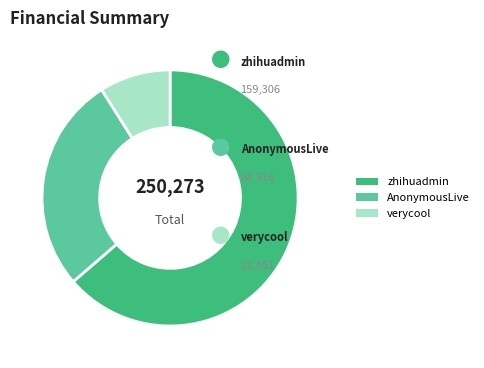

What is the majority slice?

zhihuadmin